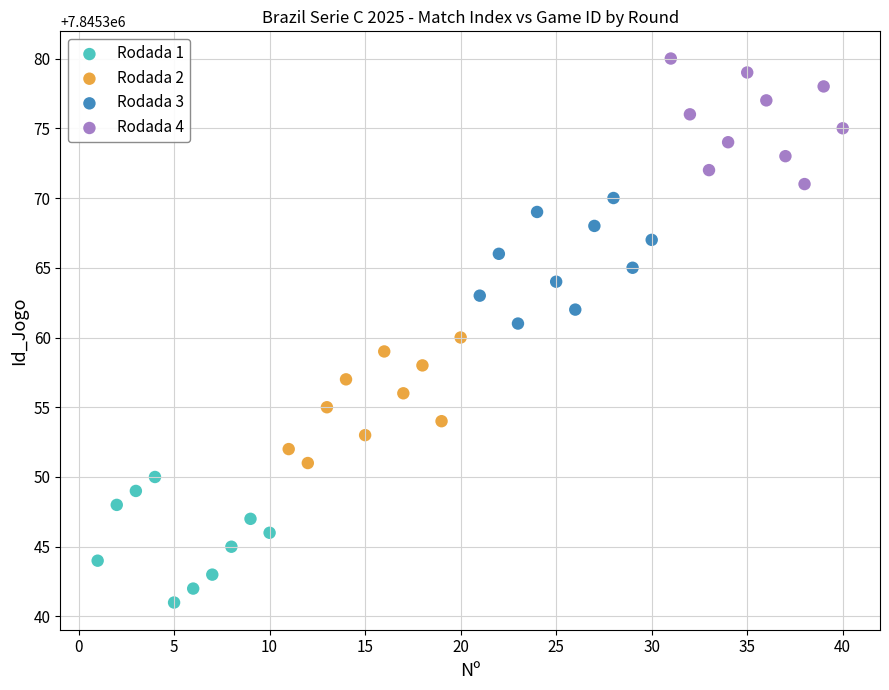

Which series contains the lowest Y value?

Rodada 1